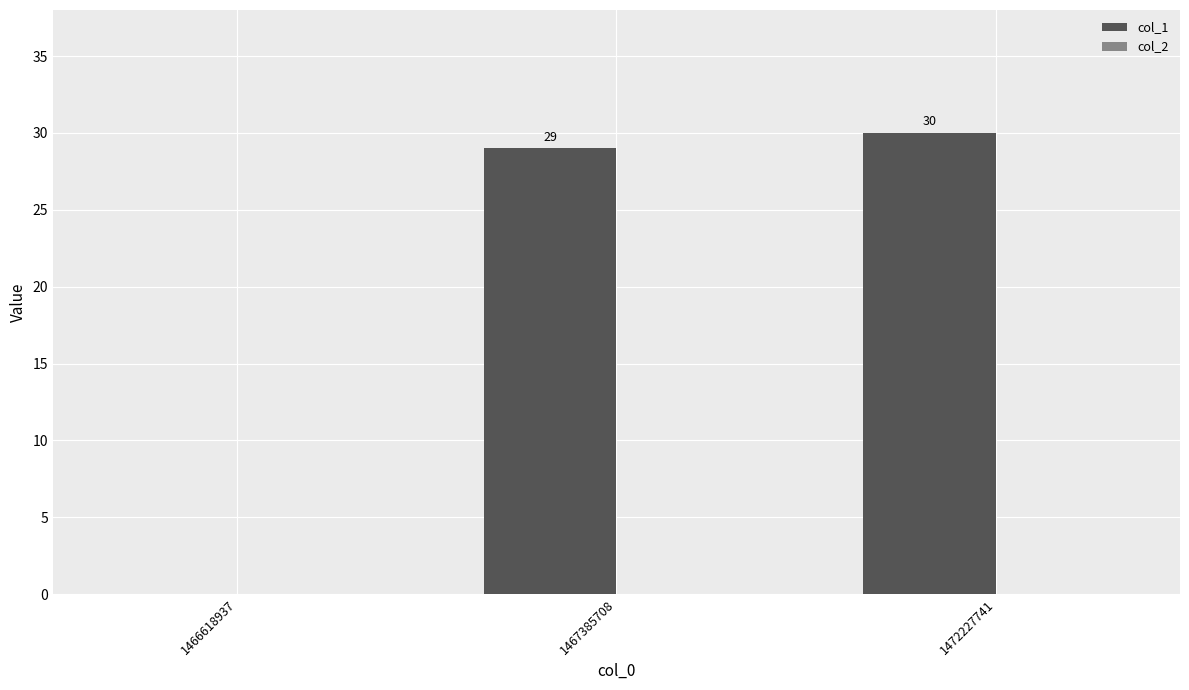

Read the value at 1472227741, to the nearest 10.

30